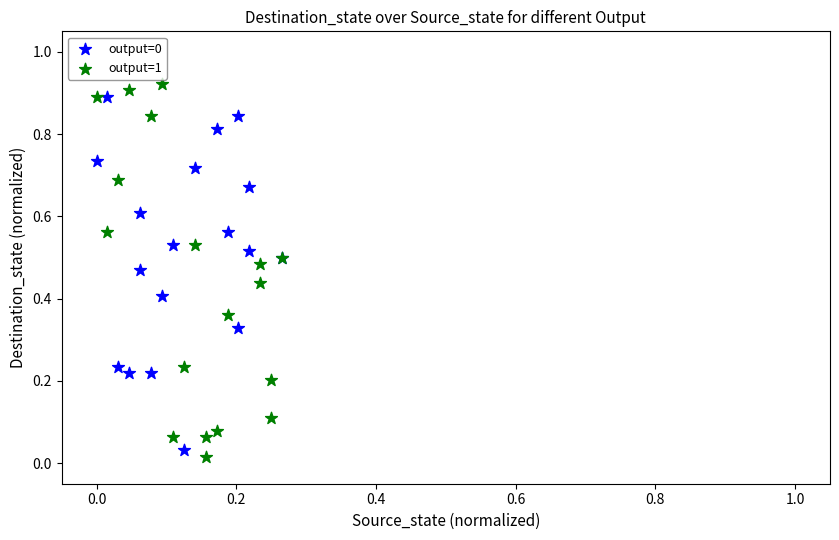

Which series contains the highest Y value?

output=1